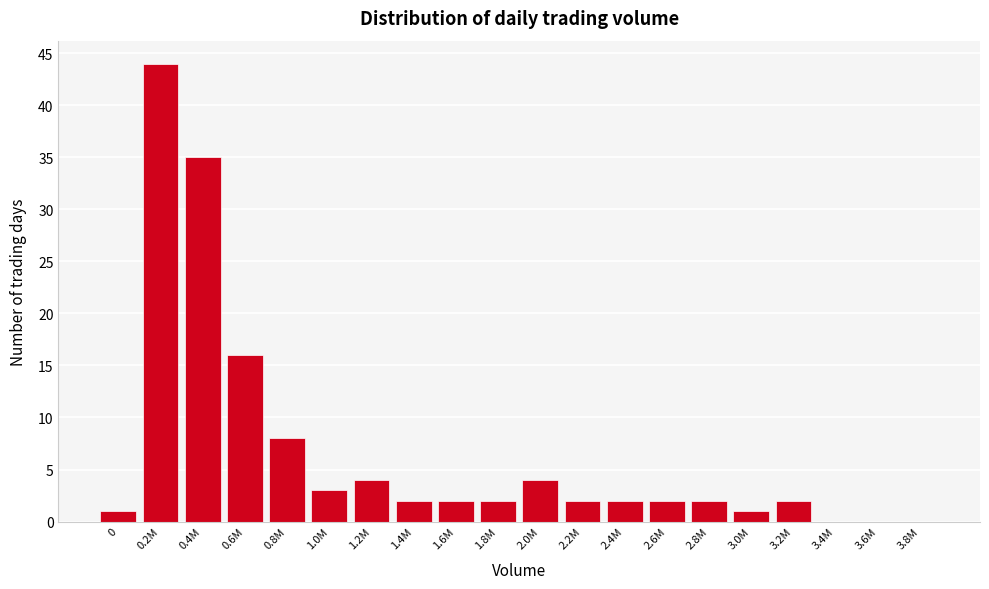

Reading left to right, list all the values displayed in this chart.

0=1	0.2M=44	0.4M=35	0.6M=16	0.8M=8	1.0M=3	1.2M=4	1.4M=2	1.6M=2	1.8M=2	2.0M=4	2.2M=2	2.4M=2	2.6M=2	2.8M=2	3.0M=1	3.2M=2	3.4M=0	3.6M=0	3.8M=0